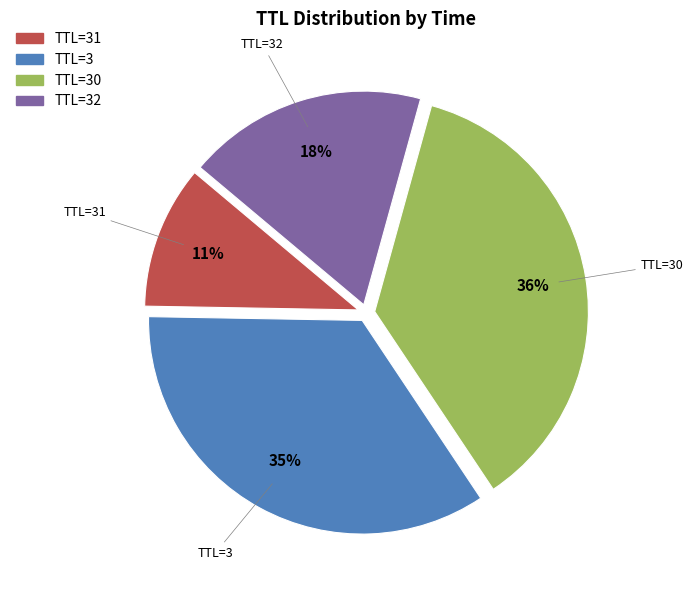

Count the number of slices in the pie.

4